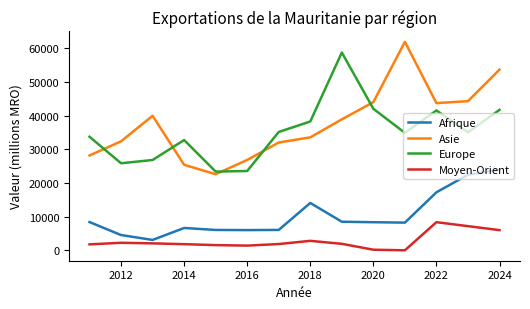

Rank the series by their maximum value, from lowest to highest.

Moyen-Orient, Afrique, Europe, Asie